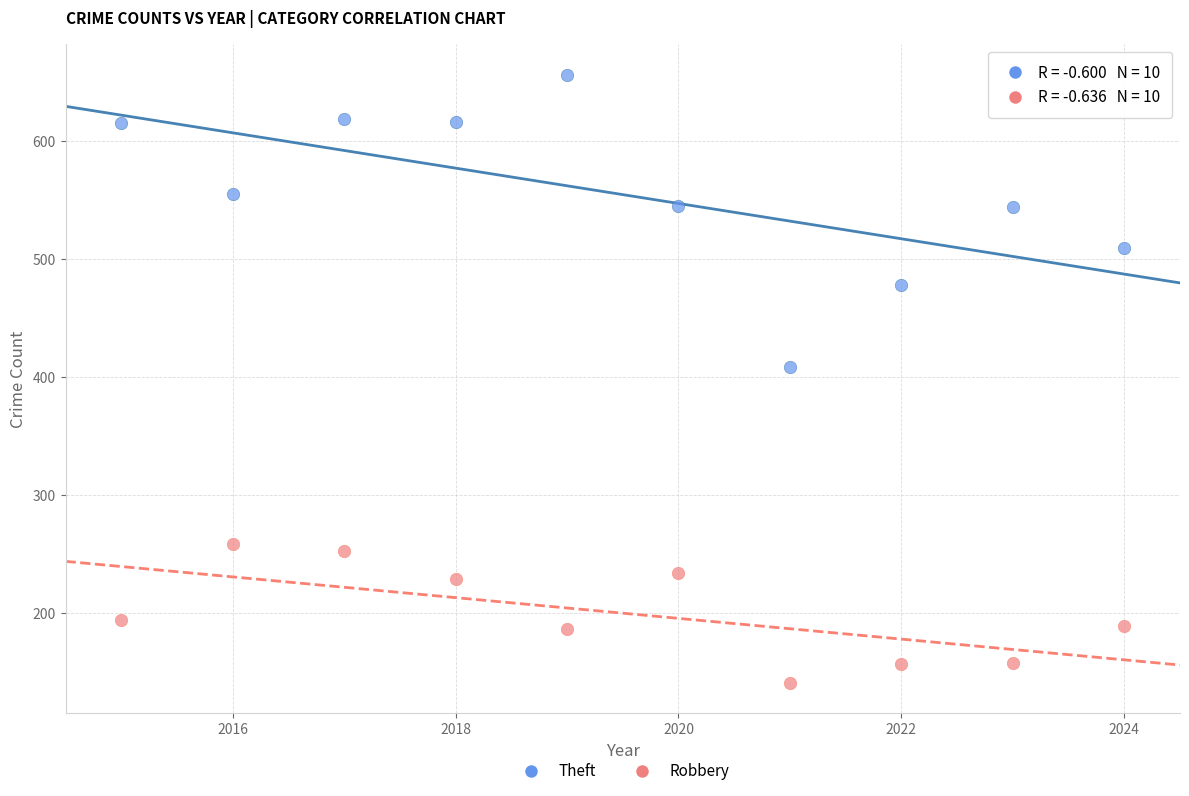

Which series has the largest Y range (max minus min)?

Theft